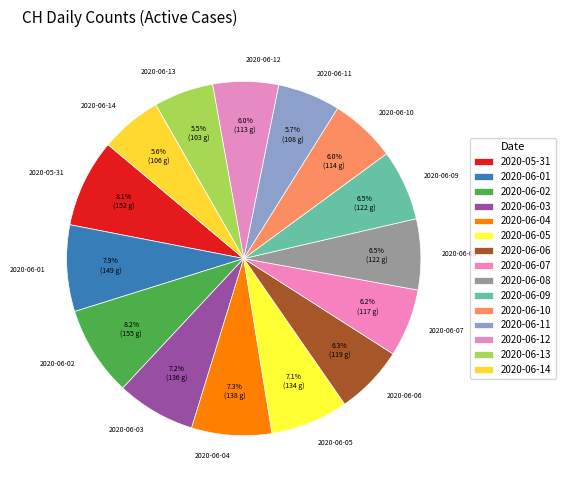

Approximately how many times larger is the value at 2020-05-31 compared to 2020-06-05?

1.1